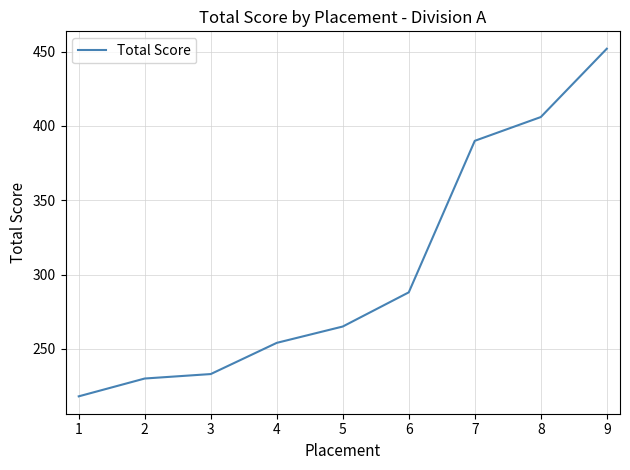

List the labels in order of value, smallest first.

1, 2, 3, 4, 5, 6, 7, 8, 9